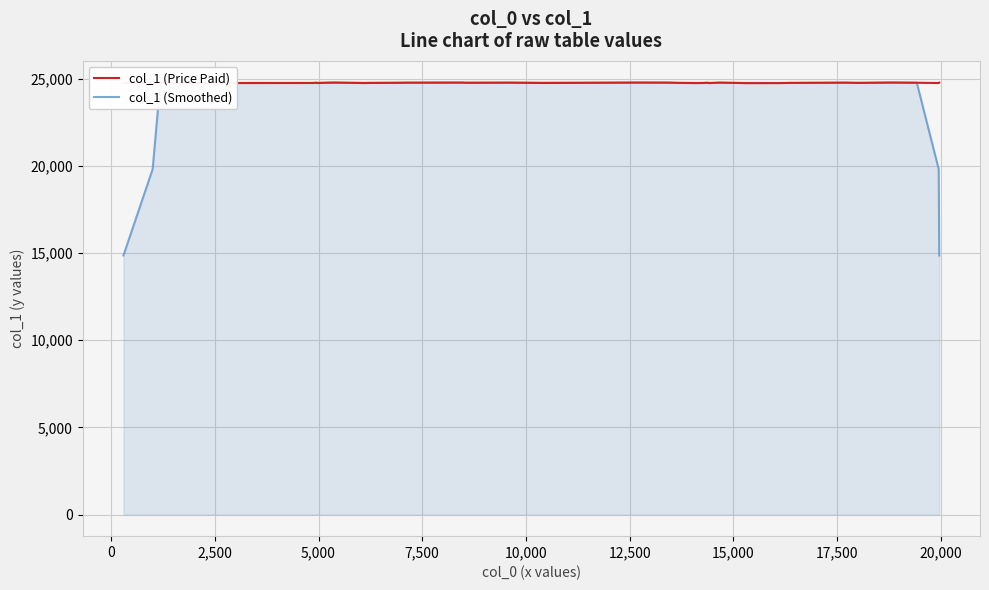

What is the lowest value of the col_1 (Smoothed) series?

14858.6